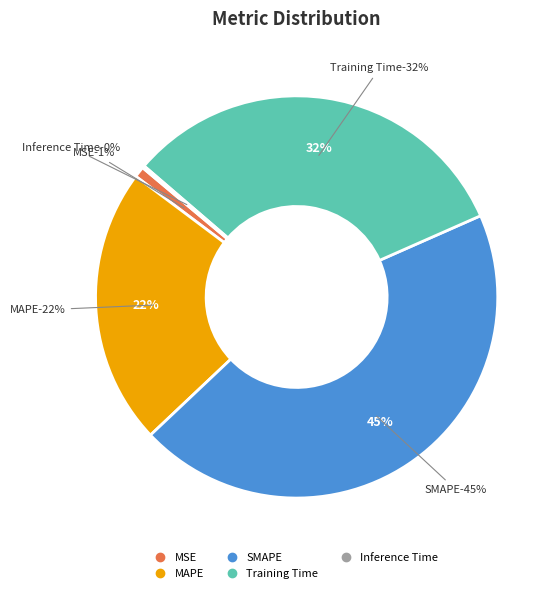

Which slice is the smallest?

Inference Time